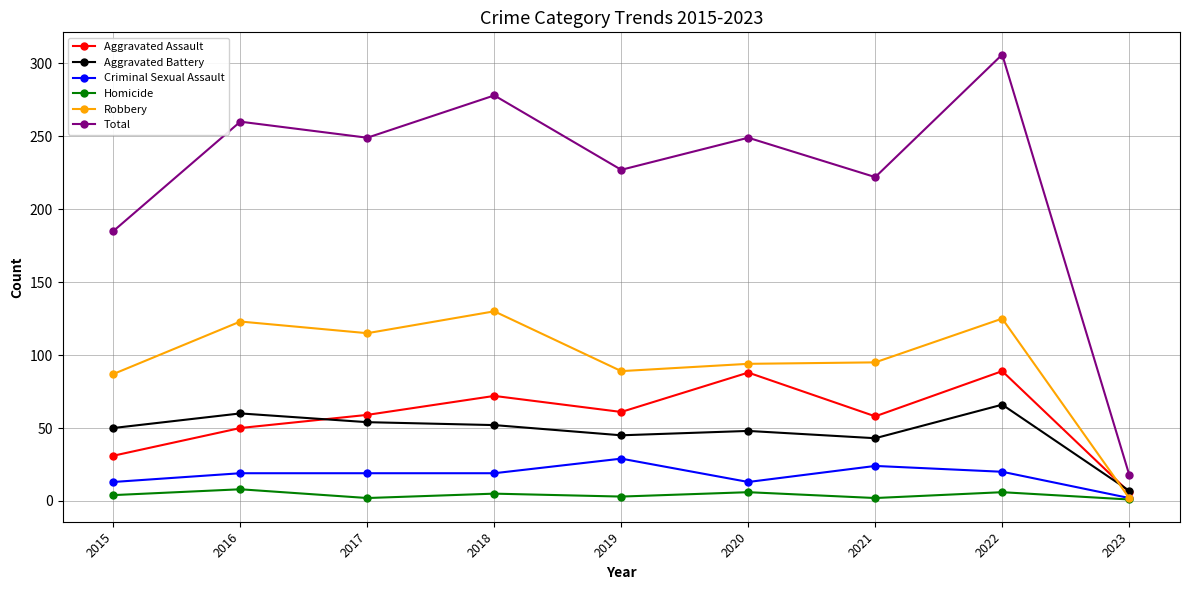

True or false: Homicide has more than 0 interior local peaks.

True